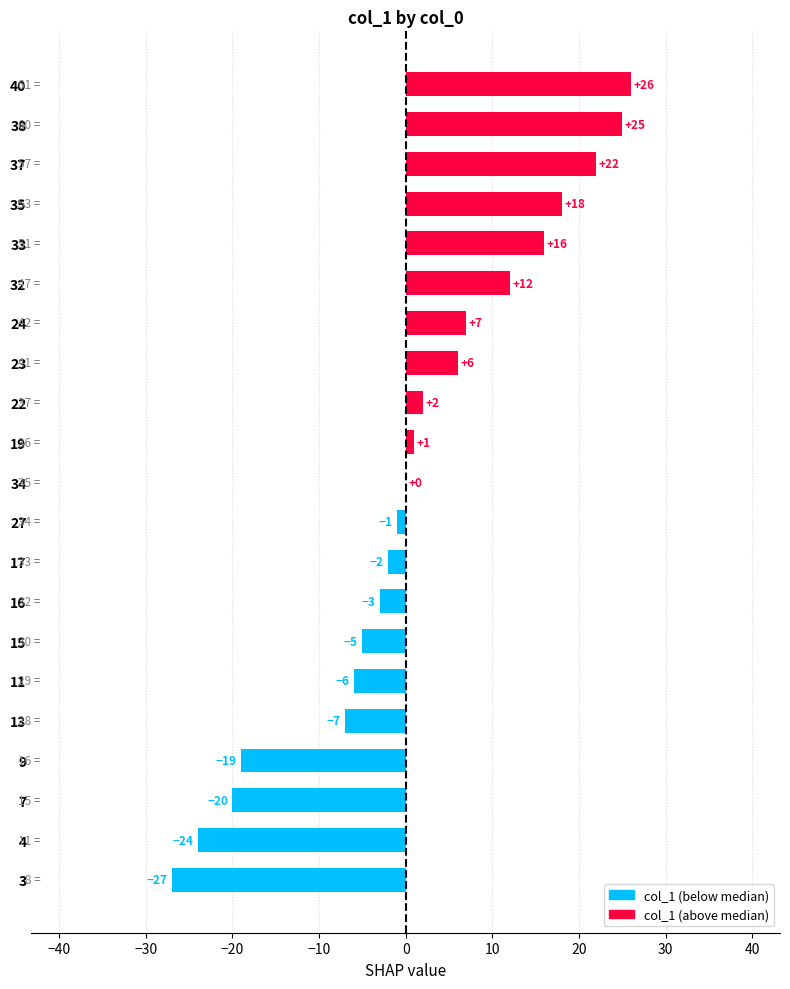

What is the difference between the values at 40 and 27?

27